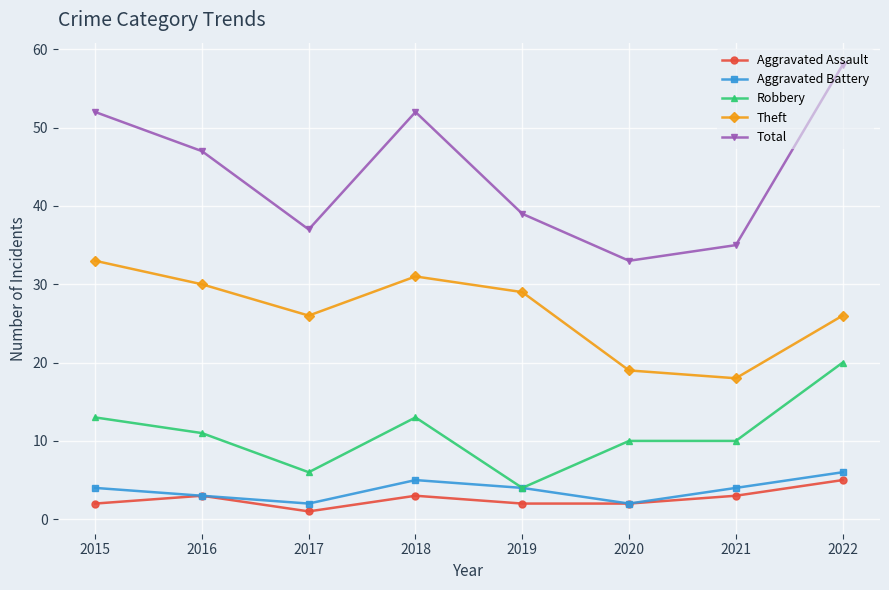

Is it true that Robbery equals 11 at 2017?

False